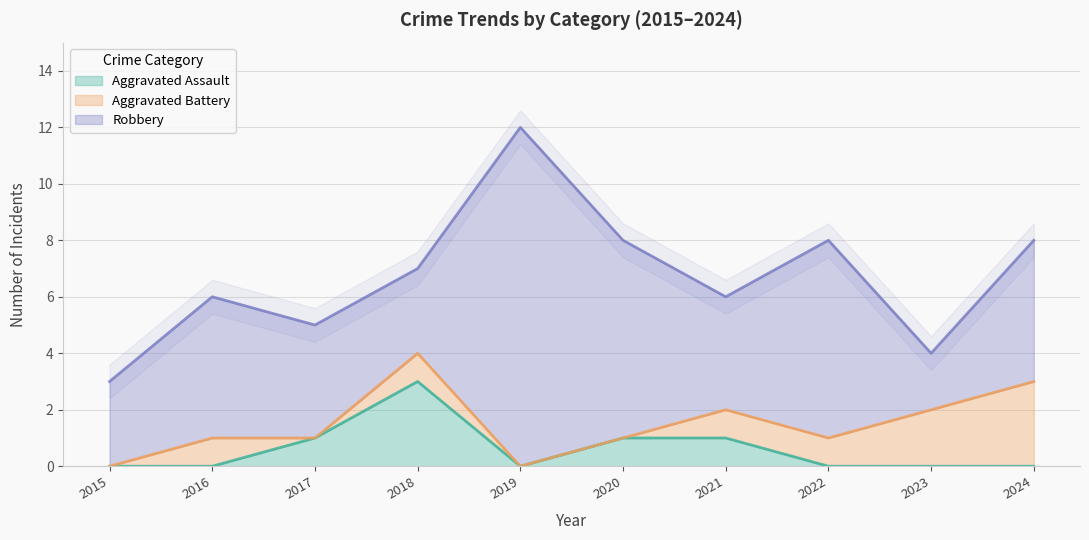

What is the highest value of the Aggravated Assault series?

3